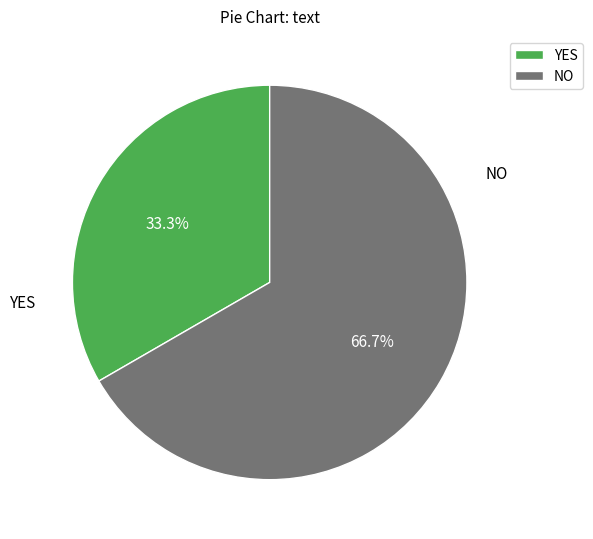

To the nearest percent, what is the combined percentage of YES and NO?

100%